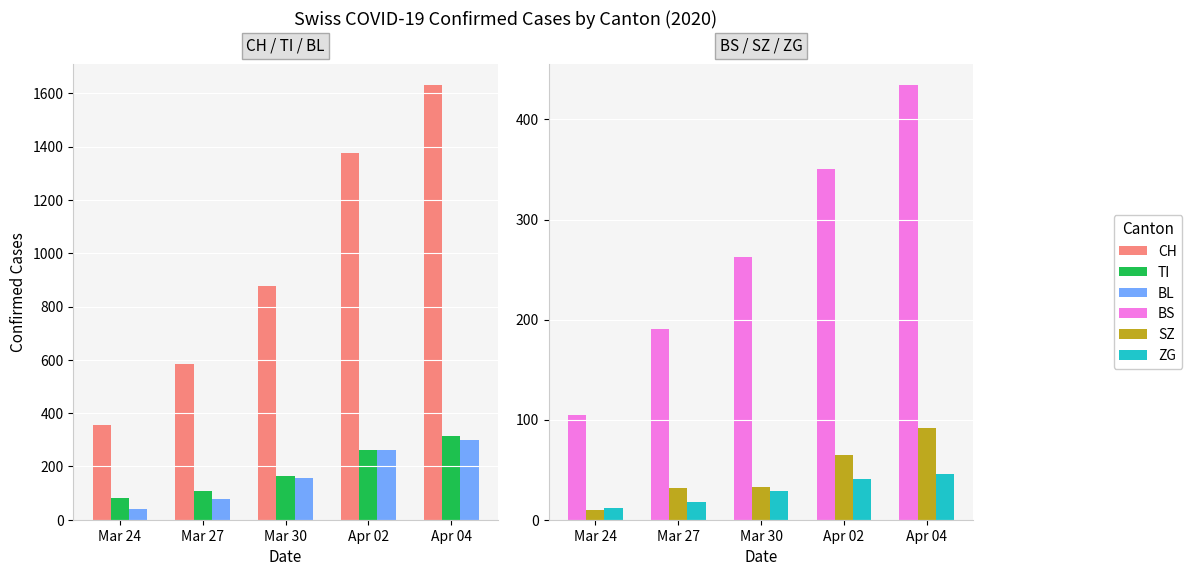

What are all the series names shown in the legend?

CH, TI, BL, BS, SZ, ZG